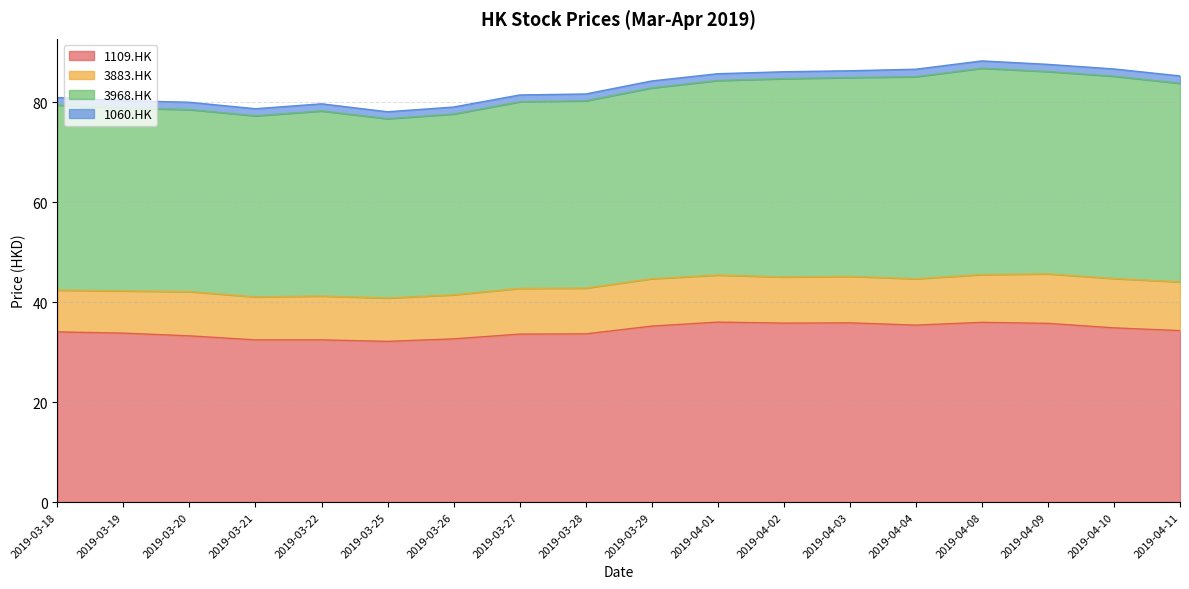

What is the maximum value for 1109.HK?

36.0